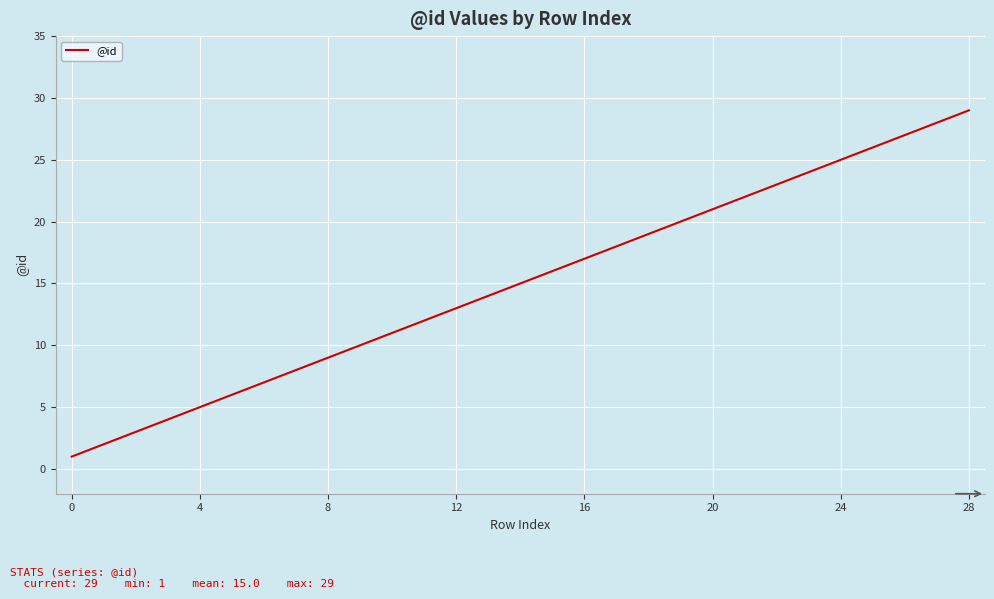

What is the difference between the maximum and minimum values?

28